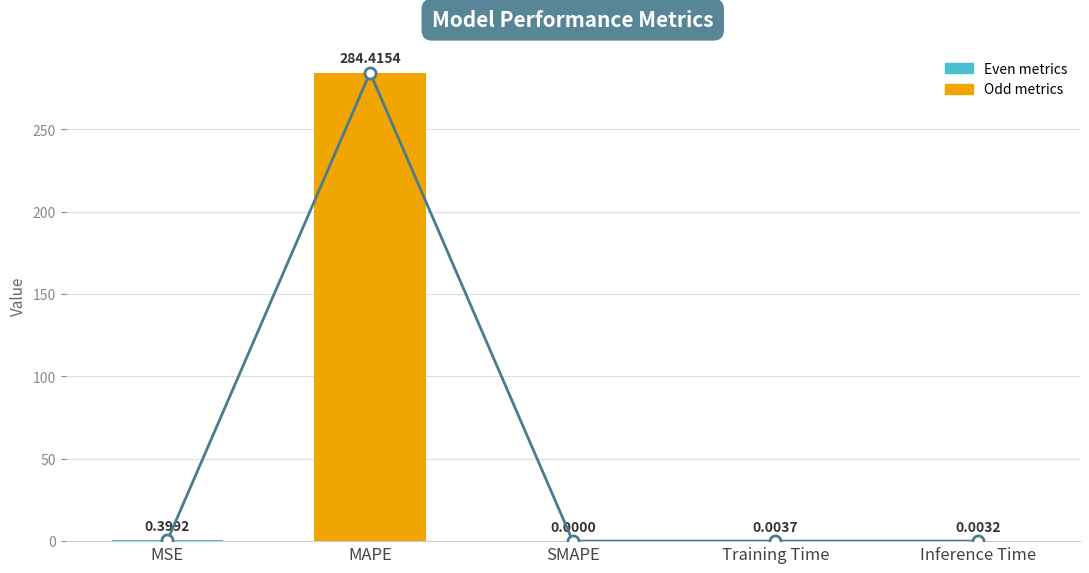

List the labels in order of value, largest first.

MAPE, MSE, Training Time, Inference Time, SMAPE